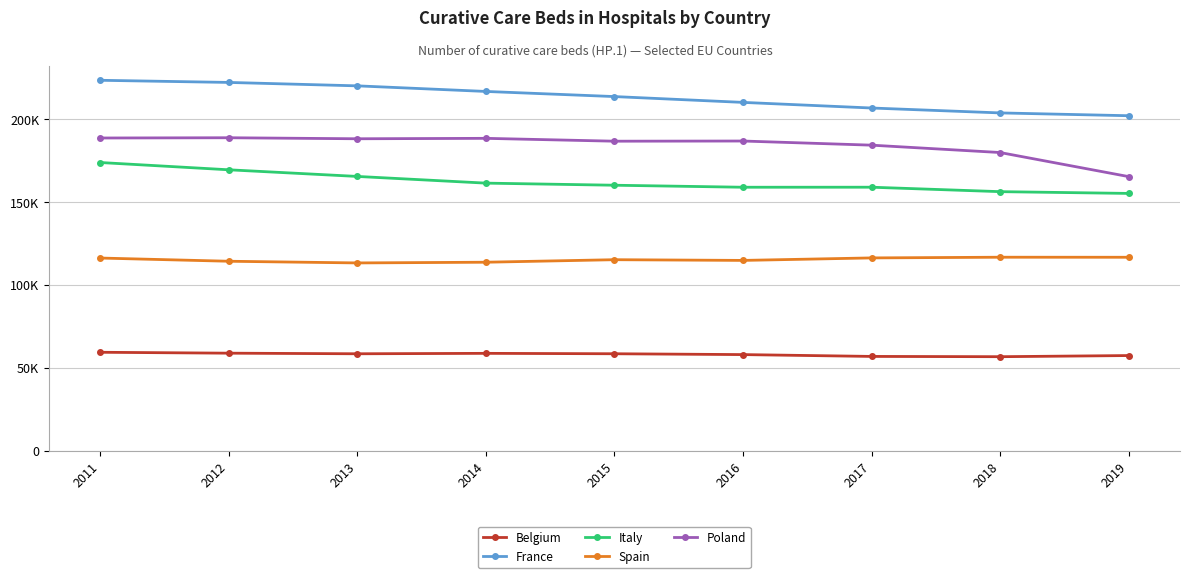

True or false: Italy has more than 1 points higher than both neighbors.

False